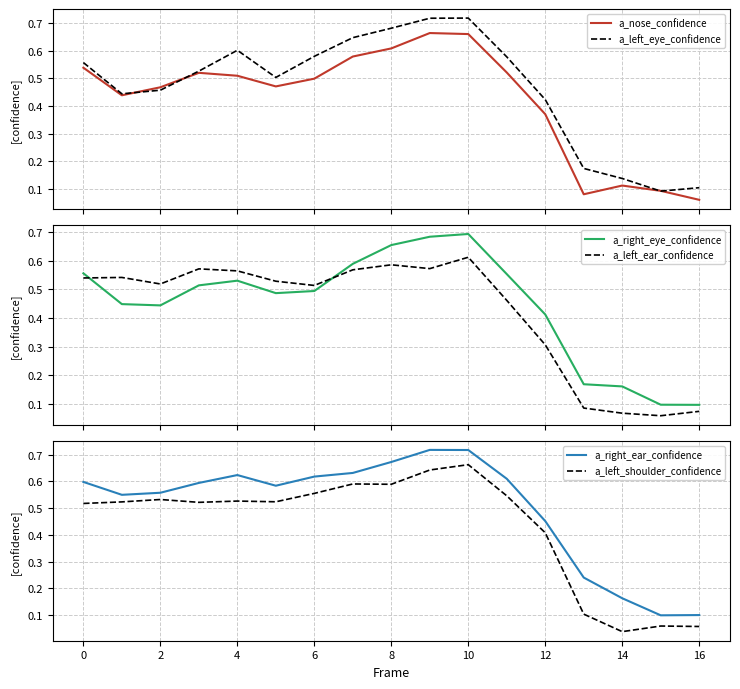

How many intersections are there between a_left_ear_confidence and a_right_eye_confidence?

2